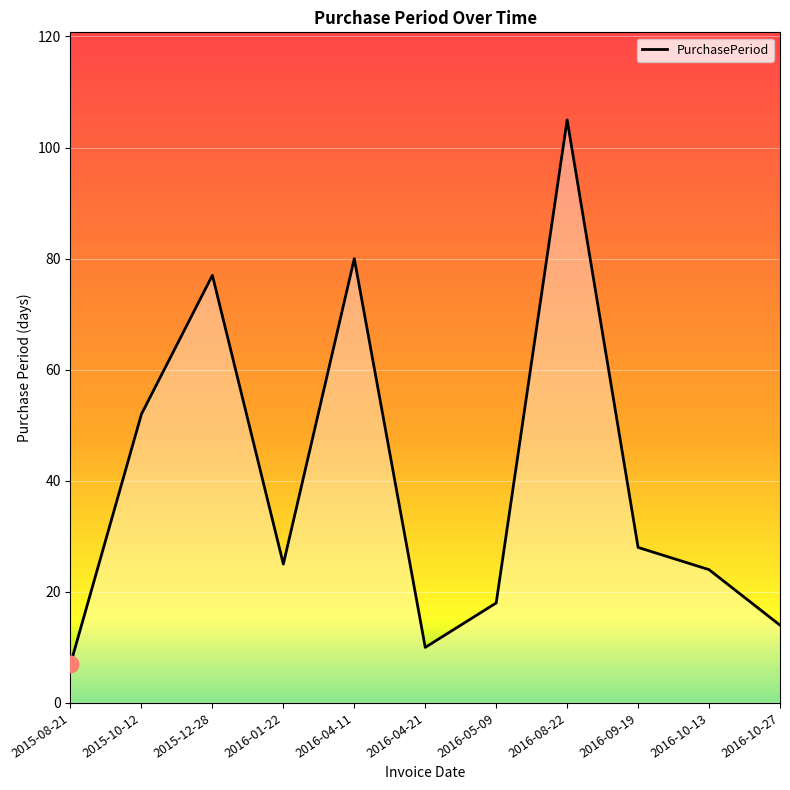

What is the change in value from 2015-08-21 to 2016-04-11?

+73